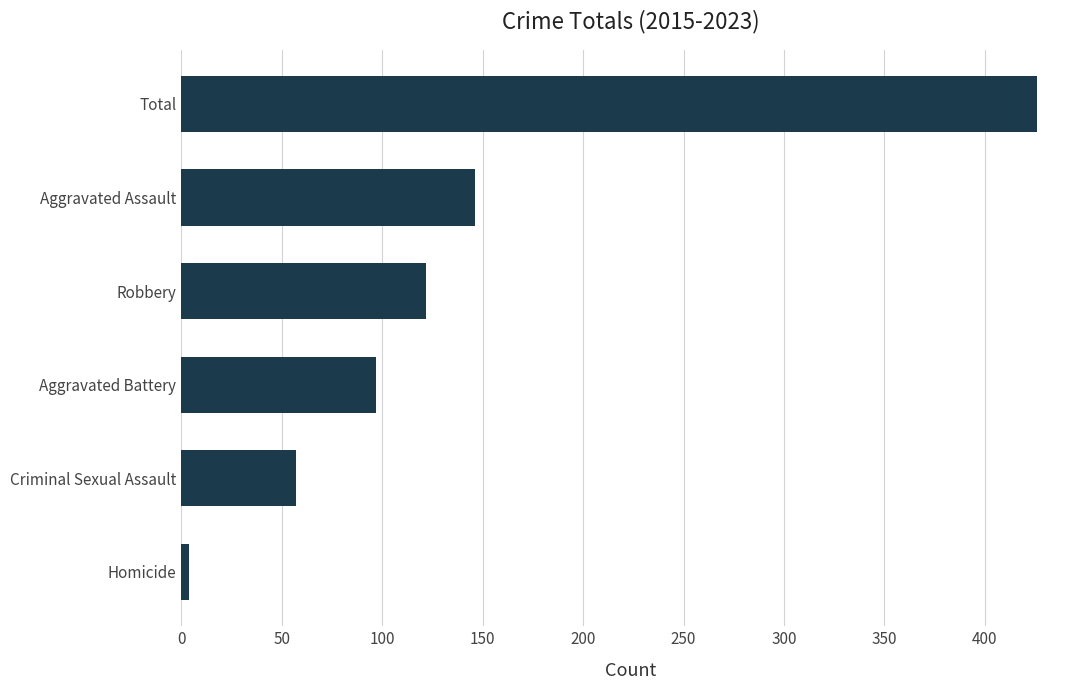

What is the difference between the maximum and minimum values?

422